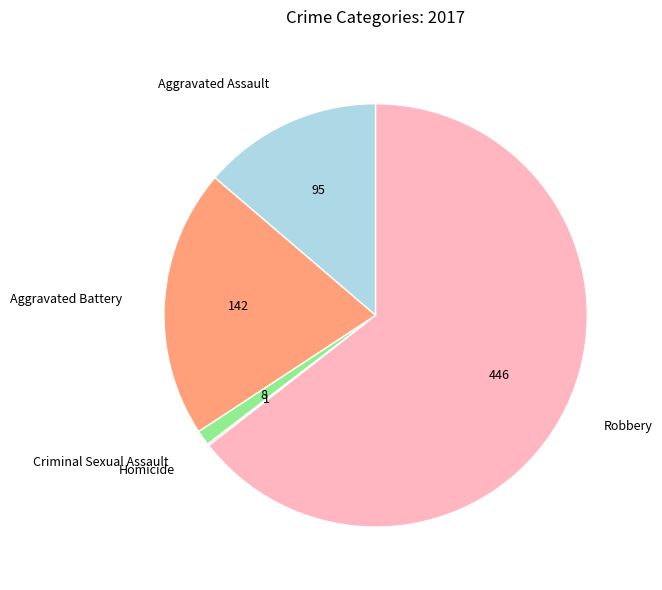

What is the ratio of the value at Aggravated Assault to the value at Aggravated Battery?

0.7